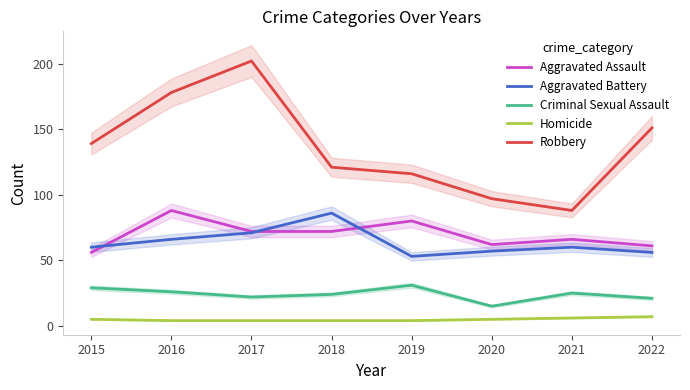

True or false: Homicide has a value of 5 at 2020.

True